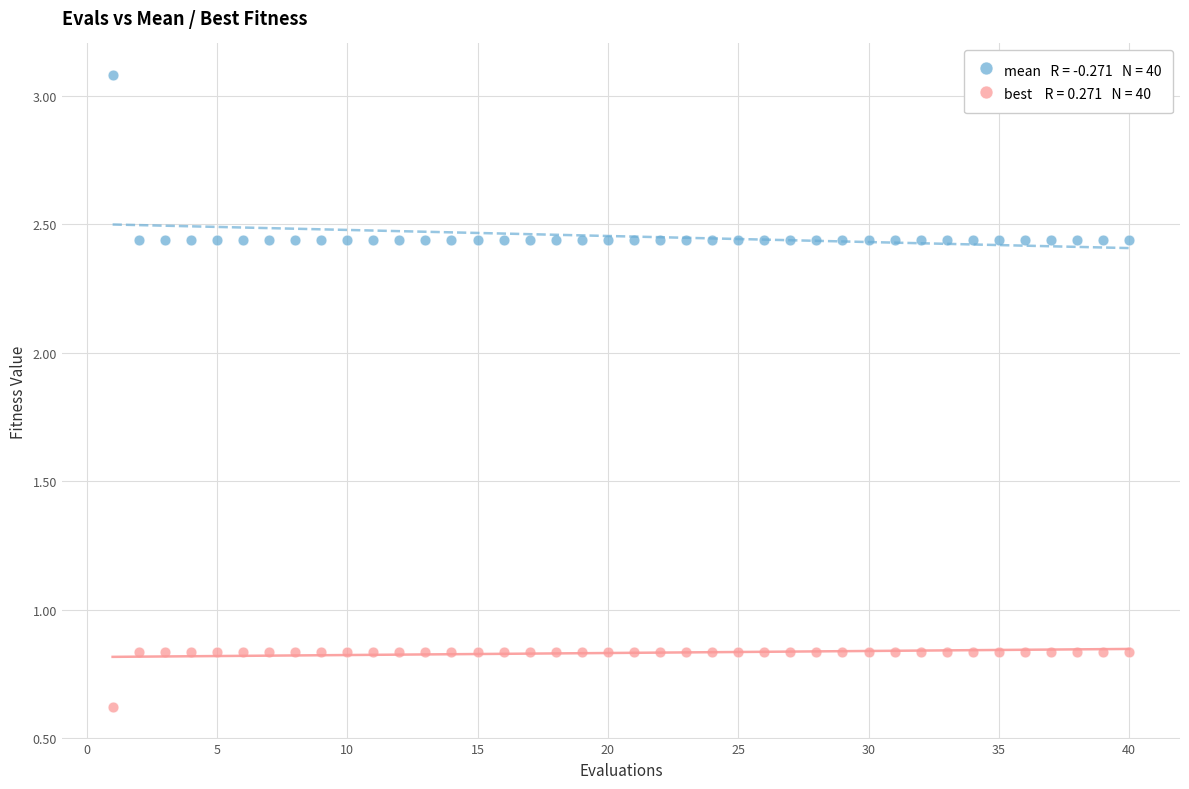

Across all data points, what is the range of X values (max minus min)?

39.0